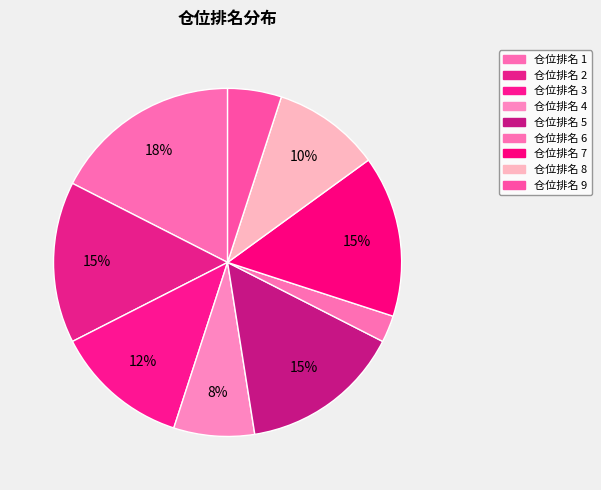

How many slices are in this pie chart?

9